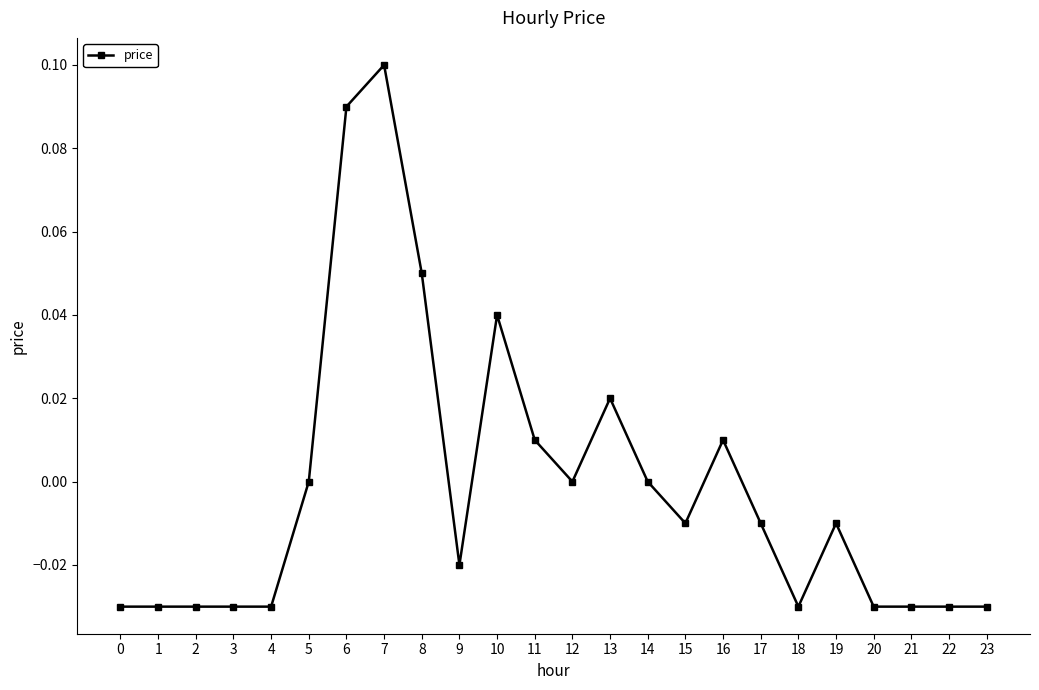

Count the number of data series in this chart.

1